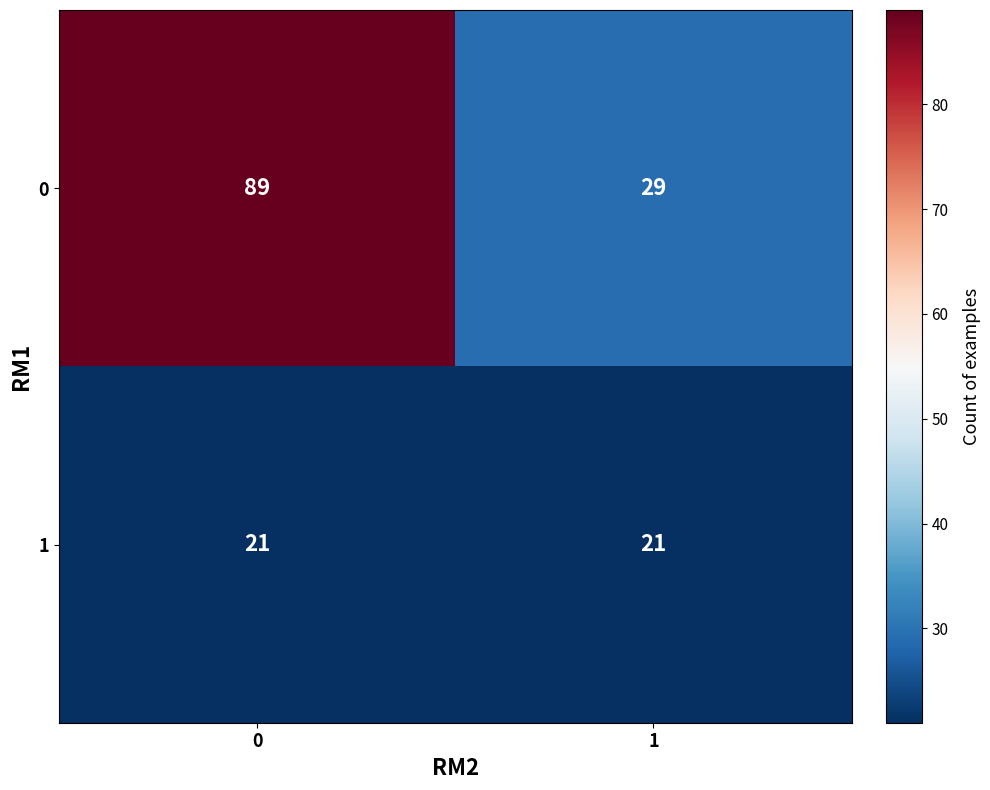

Reading right to left, list all the values displayed in this chart.

0: 29	89
1: 21	21